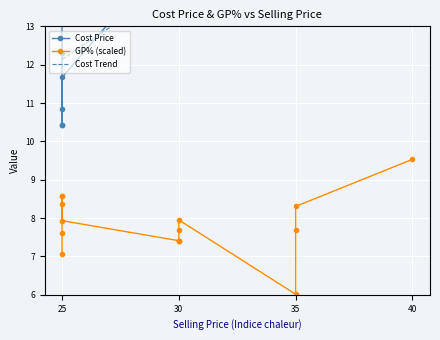

How many values in the Cost Price series exceed 13?

10